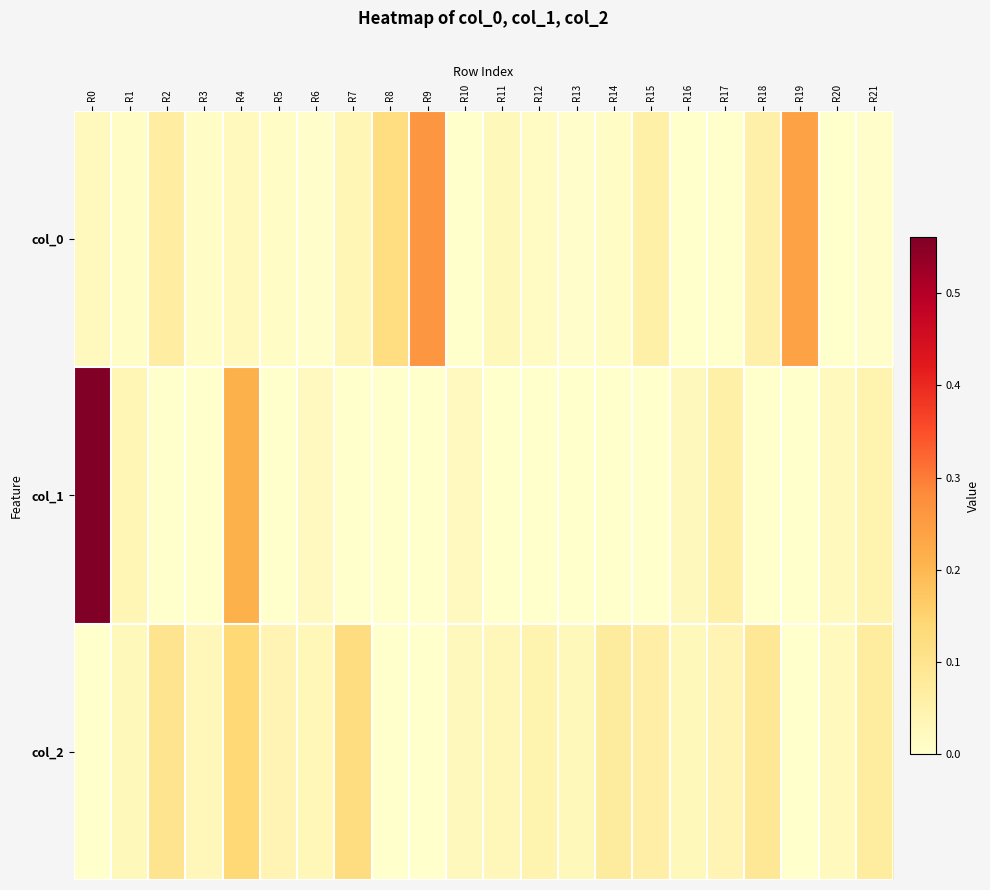

Reading left to right, extract all data points from this chart.

col_0: R0=0.0	R1=0.0	R2=0.1	R3=0.0	R4=0.0	R5=0.0	R6=0.0	R7=0.0	R8=0.1	R9=0.3	R10=0.0	R11=0.0	R12=0.0	R13=0.0	R14=0.0	R15=0.1	R16=0.0	R17=0.0	R18=0.1	R19=0.2	R20=0.0	R21=0.0
col_1: R0=0.6	R1=0.0	R2=0.0	R3=0.0	R4=0.2	R5=0.0	R6=0.0	R7=0.0	R8=0.0	R9=0.0	R10=0.0	R11=0.0	R12=0.0	R13=0.0	R14=0.0	R15=0.0	R16=0.0	R17=0.1	R18=0.0	R19=0.0	R20=0.0	R21=0.0
col_2: R0=0.0	R1=0.0	R2=0.1	R3=0.0	R4=0.1	R5=0.0	R6=0.0	R7=0.1	R8=0.0	R9=0.0	R10=0.0	R11=0.0	R12=0.0	R13=0.0	R14=0.1	R15=0.1	R16=0.0	R17=0.0	R18=0.1	R19=0.0	R20=0.0	R21=0.1